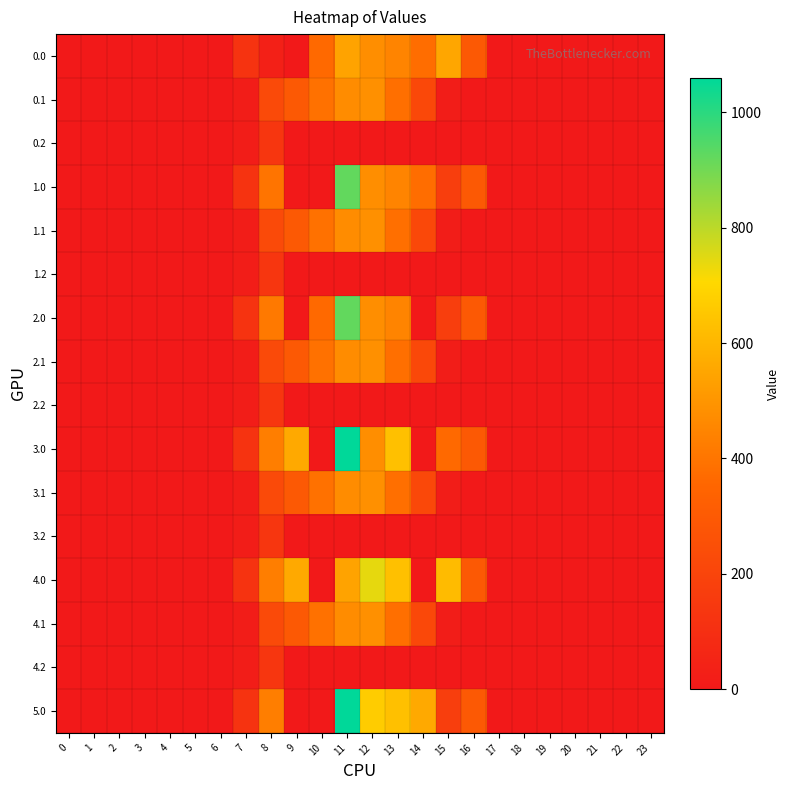

Reading left to right, transcribe all the data shown in this chart.

0.0: 0=0.0	1=0.0	2=0.0	3=0.0	4=0.0	5=0.0	6=0.0	7=120.6	8=35.0	9=0.0	10=362.7	11=544.3	12=477.2	13=448.2	14=378.3	15=550.8	16=294.5	17=0.0	18=0.0	19=0.0	20=0.0	21=0.0	22=0.0	23=0.0
0.1: 0=0.0	1=0.0	2=0.0	3=0.0	4=0.0	5=0.0	6=0.0	7=17.7	8=227.5	9=295.9	10=388.1	11=471.7	12=485.4	13=382.7	14=219.2	15=17.3	16=0.0	17=0.0	18=0.0	19=0.0	20=0.0	21=0.0	22=0.0	23=0.0
0.2: 0=0.0	1=0.0	2=0.0	3=0.0	4=0.0	5=0.0	6=0.0	7=22.3	8=134.2	9=0.0	10=0.0	11=0.0	12=0.0	13=0.0	14=0.0	15=0.0	16=0.0	17=0.0	18=0.0	19=0.0	20=0.0	21=0.0	22=0.0	23=0.0
1.0: 0=0.0	1=0.0	2=0.0	3=0.0	4=0.0	5=0.0	6=0.0	7=120.6	8=397.8	9=0.0	10=0.0	11=922.3	12=477.2	13=448.2	14=378.3	15=172.8	16=294.5	17=0.0	18=0.0	19=0.0	20=0.0	21=0.0	22=0.0	23=0.0
1.1: 0=0.0	1=0.0	2=0.0	3=0.0	4=0.0	5=0.0	6=0.0	7=17.7	8=227.5	9=295.9	10=388.1	11=471.7	12=485.4	13=382.7	14=219.2	15=17.3	16=0.0	17=0.0	18=0.0	19=0.0	20=0.0	21=0.0	22=0.0	23=0.0
1.2: 0=0.0	1=0.0	2=0.0	3=0.0	4=0.0	5=0.0	6=0.0	7=22.3	8=134.2	9=0.0	10=0.0	11=0.0	12=0.0	13=0.0	14=0.0	15=0.0	16=0.0	17=0.0	18=0.0	19=0.0	20=0.0	21=0.0	22=0.0	23=0.0
2.0: 0=0.0	1=0.0	2=0.0	3=0.0	4=0.0	5=0.0	6=0.0	7=120.6	8=413.0	9=0.0	10=362.7	11=922.3	12=477.2	13=448.2	14=0.3	15=172.8	16=294.5	17=0.0	18=0.0	19=0.0	20=0.0	21=0.0	22=0.0	23=0.0
2.1: 0=0.0	1=0.0	2=0.0	3=0.0	4=0.0	5=0.0	6=0.0	7=17.7	8=227.5	9=295.9	10=388.1	11=471.7	12=485.4	13=382.7	14=219.2	15=17.3	16=0.0	17=0.0	18=0.0	19=0.0	20=0.0	21=0.0	22=0.0	23=0.0
2.2: 0=0.0	1=0.0	2=0.0	3=0.0	4=0.0	5=0.0	6=0.0	7=22.3	8=134.2	9=0.0	10=0.0	11=0.0	12=0.0	13=0.0	14=0.0	15=0.0	16=0.0	17=0.0	18=0.0	19=0.0	20=0.0	21=0.0	22=0.0	23=0.0
3.0: 0=0.0	1=0.0	2=0.0	3=0.0	4=0.0	5=0.0	6=0.0	7=120.6	8=430.3	9=562.0	10=0.0	11=1060.3	12=477.2	13=632.2	14=0.3	15=362.8	16=294.5	17=0.0	18=0.0	19=0.0	20=0.0	21=0.0	22=0.0	23=0.0
3.1: 0=0.0	1=0.0	2=0.0	3=0.0	4=0.0	5=0.0	6=0.0	7=17.7	8=227.5	9=295.9	10=388.1	11=471.7	12=485.4	13=382.7	14=219.2	15=17.3	16=0.0	17=0.0	18=0.0	19=0.0	20=0.0	21=0.0	22=0.0	23=0.0
3.2: 0=0.0	1=0.0	2=0.0	3=0.0	4=0.0	5=0.0	6=0.0	7=22.3	8=134.2	9=0.0	10=0.0	11=0.0	12=0.0	13=0.0	14=0.0	15=0.0	16=0.0	17=0.0	18=0.0	19=0.0	20=0.0	21=0.0	22=0.0	23=0.0
4.0: 0=0.0	1=0.0	2=0.0	3=0.0	4=0.0	5=0.0	6=0.0	7=120.6	8=430.3	9=562.0	10=0.0	11=544.3	12=740.3	13=632.2	14=0.3	15=615.9	16=294.5	17=0.0	18=0.0	19=0.0	20=0.0	21=0.0	22=0.0	23=0.0
4.1: 0=0.0	1=0.0	2=0.0	3=0.0	4=0.0	5=0.0	6=0.0	7=17.7	8=227.5	9=295.9	10=388.1	11=471.7	12=485.4	13=382.7	14=219.2	15=17.3	16=0.0	17=0.0	18=0.0	19=0.0	20=0.0	21=0.0	22=0.0	23=0.0
4.2: 0=0.0	1=0.0	2=0.0	3=0.0	4=0.0	5=0.0	6=0.0	7=22.3	8=134.2	9=0.0	10=0.0	11=0.0	12=0.0	13=0.0	14=0.0	15=0.0	16=0.0	17=0.0	18=0.0	19=0.0	20=0.0	21=0.0	22=0.0	23=0.0
5.0: 0=0.0	1=0.0	2=0.0	3=0.0	4=0.0	5=0.0	6=0.0	7=120.6	8=430.3	9=0.0	10=0.0	11=1060.3	12=667.3	13=632.2	14=562.3	15=172.8	16=294.5	17=0.0	18=0.0	19=0.0	20=0.0	21=0.0	22=0.0	23=0.0